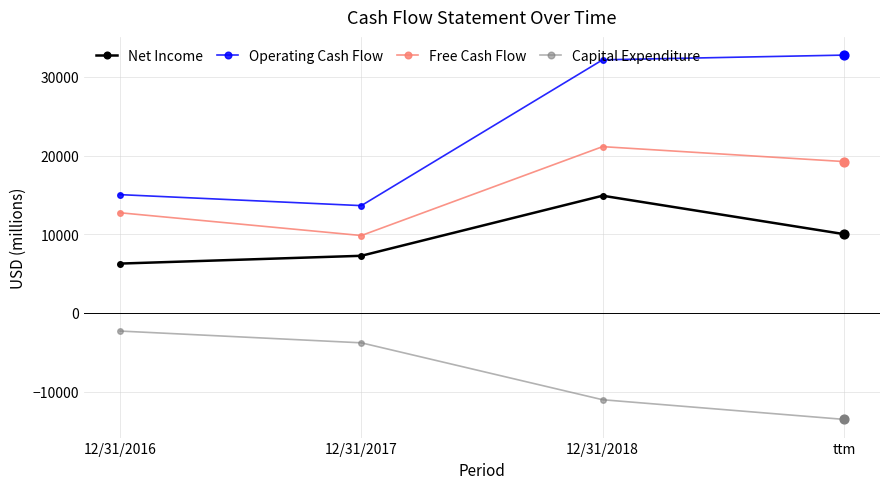

What is the spread (max minus min) of values at 12/31/2016?

17345